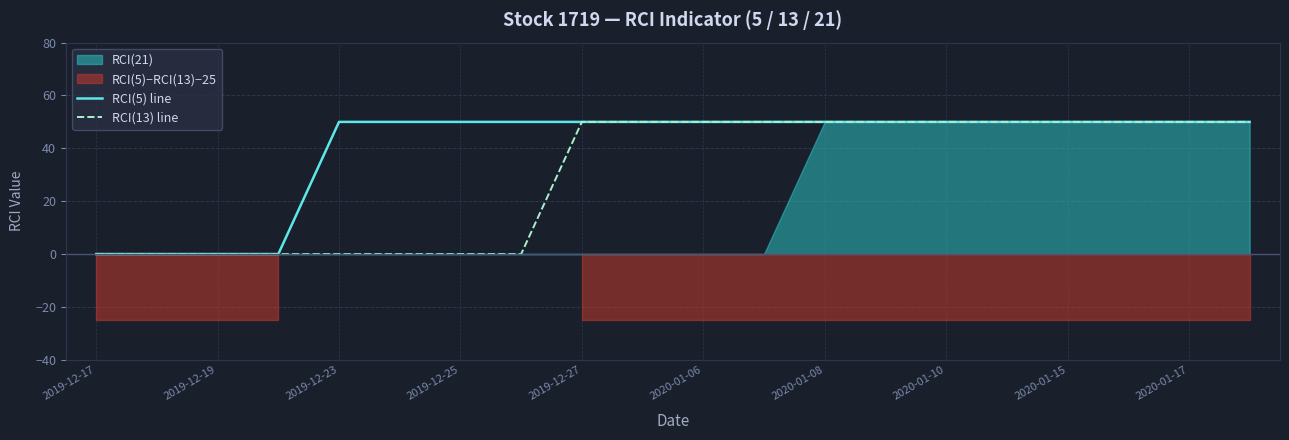

True or false: RCI(13) line has a value of 50 at 2020-01-17.

True